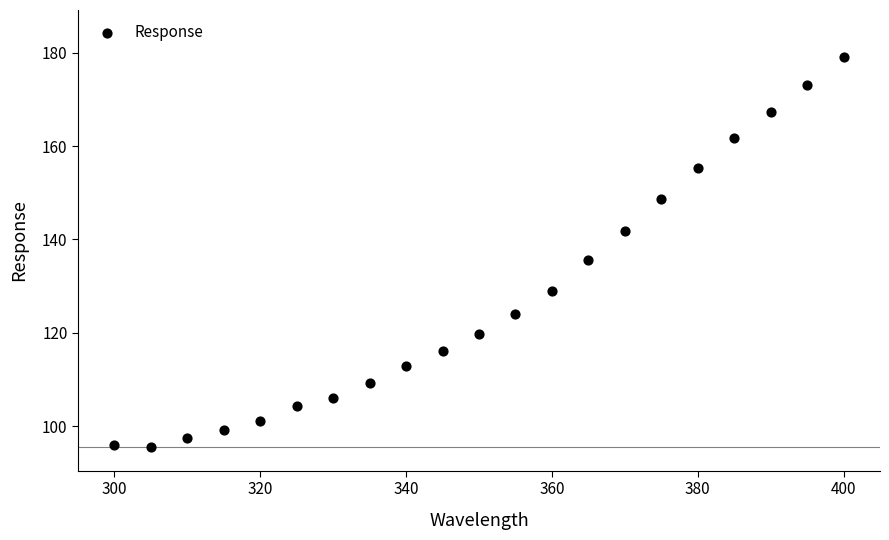

What is the range of Y values (max minus min)?

83.7